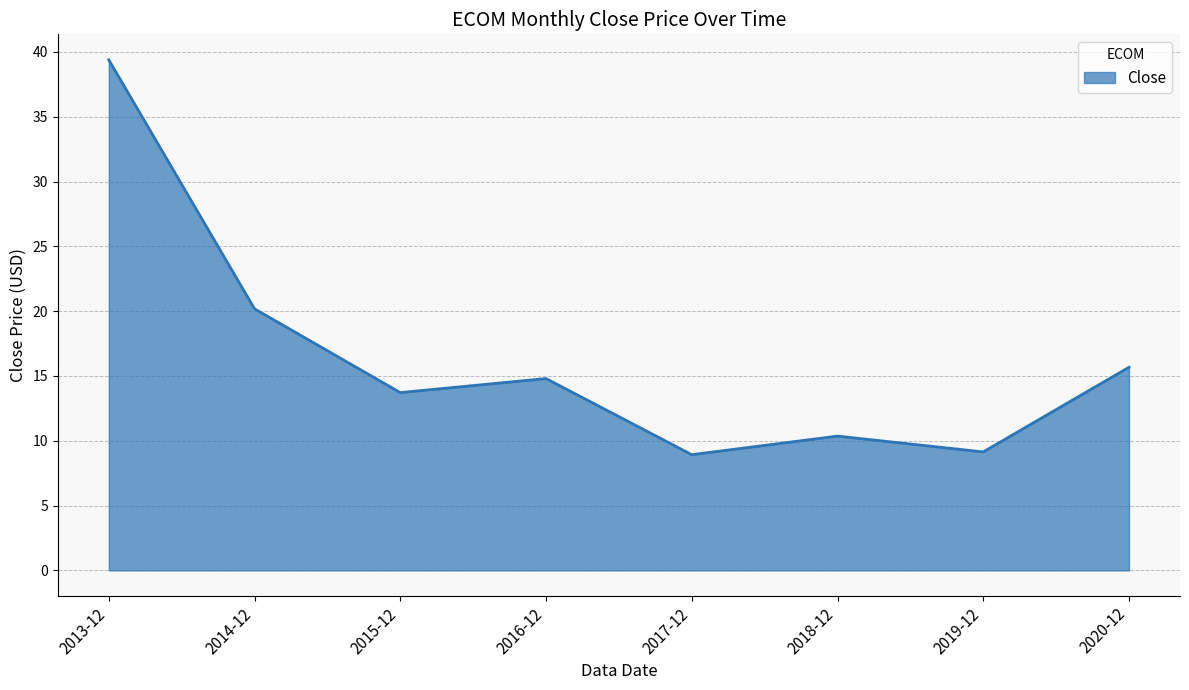

Does the chart display data point markers on the line(s)?

No